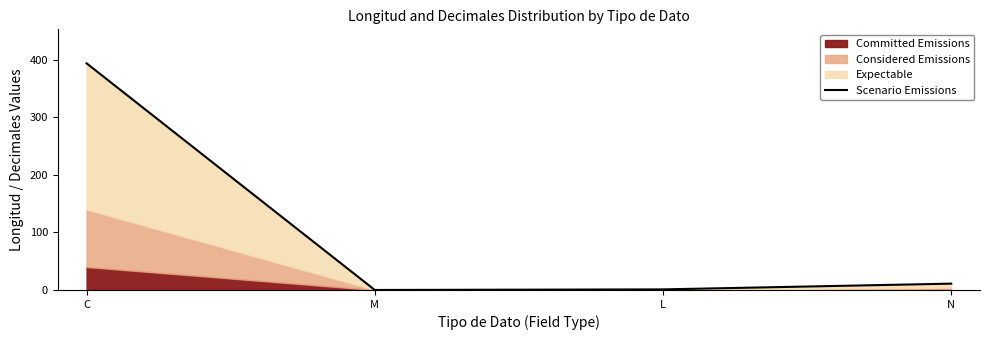

What is the value of the 4th point from the left?

11